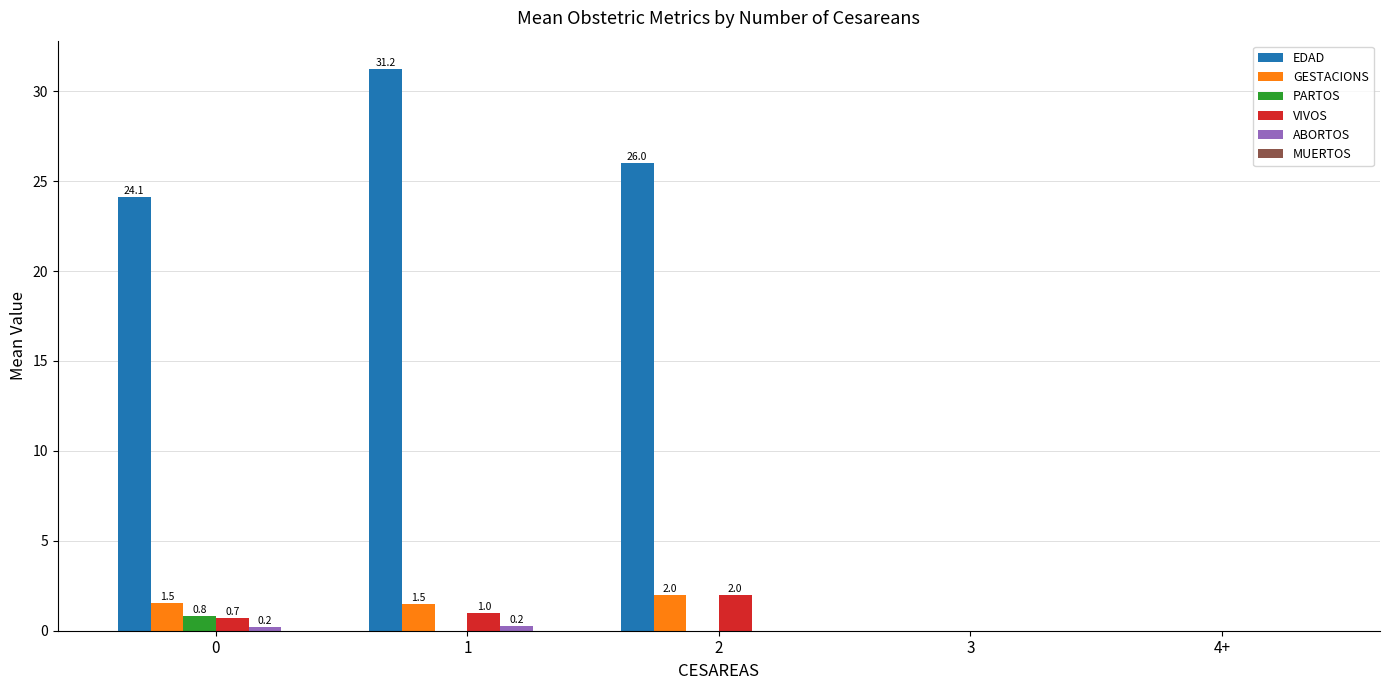

What is the sum of all PARTOS values?

0.8